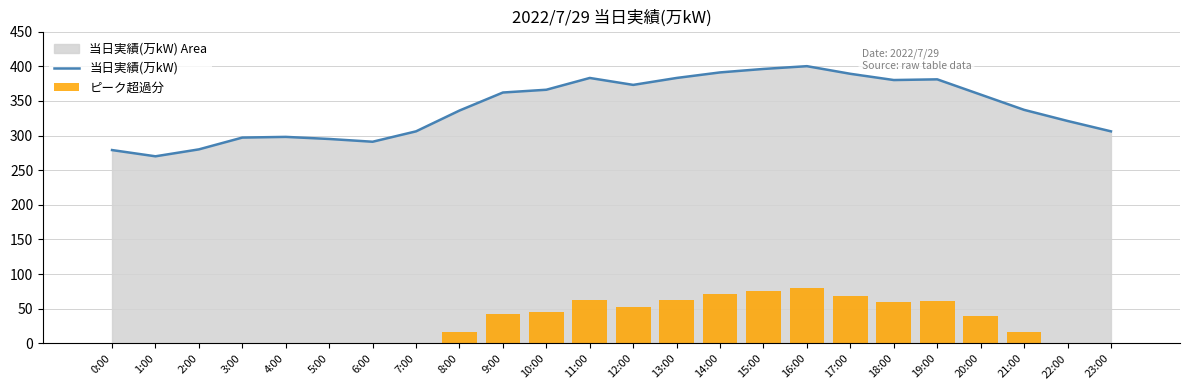

Which category has the lowest value across all series?

0:00